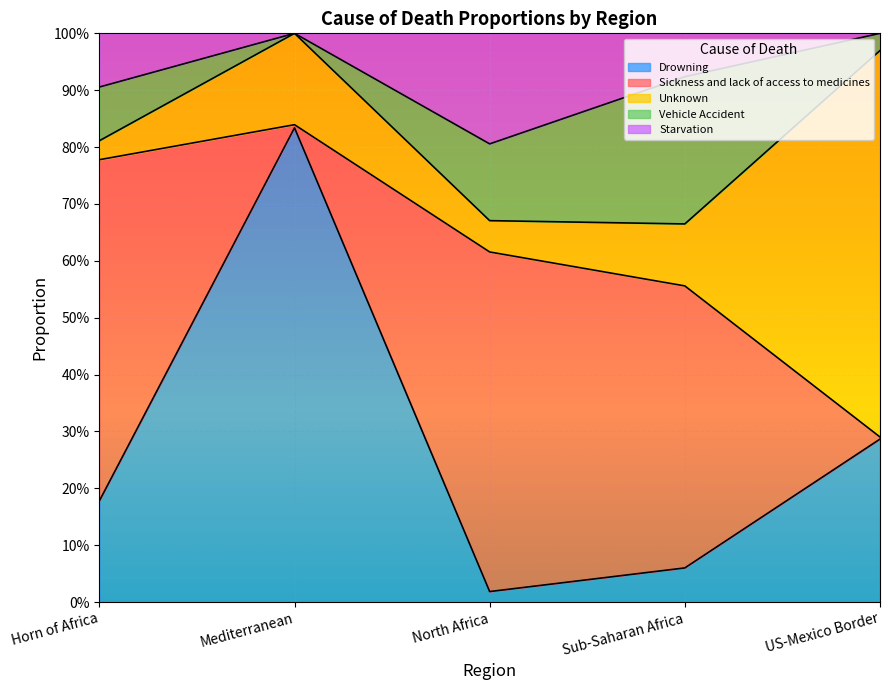

How many values in Starvation are above zero?

3